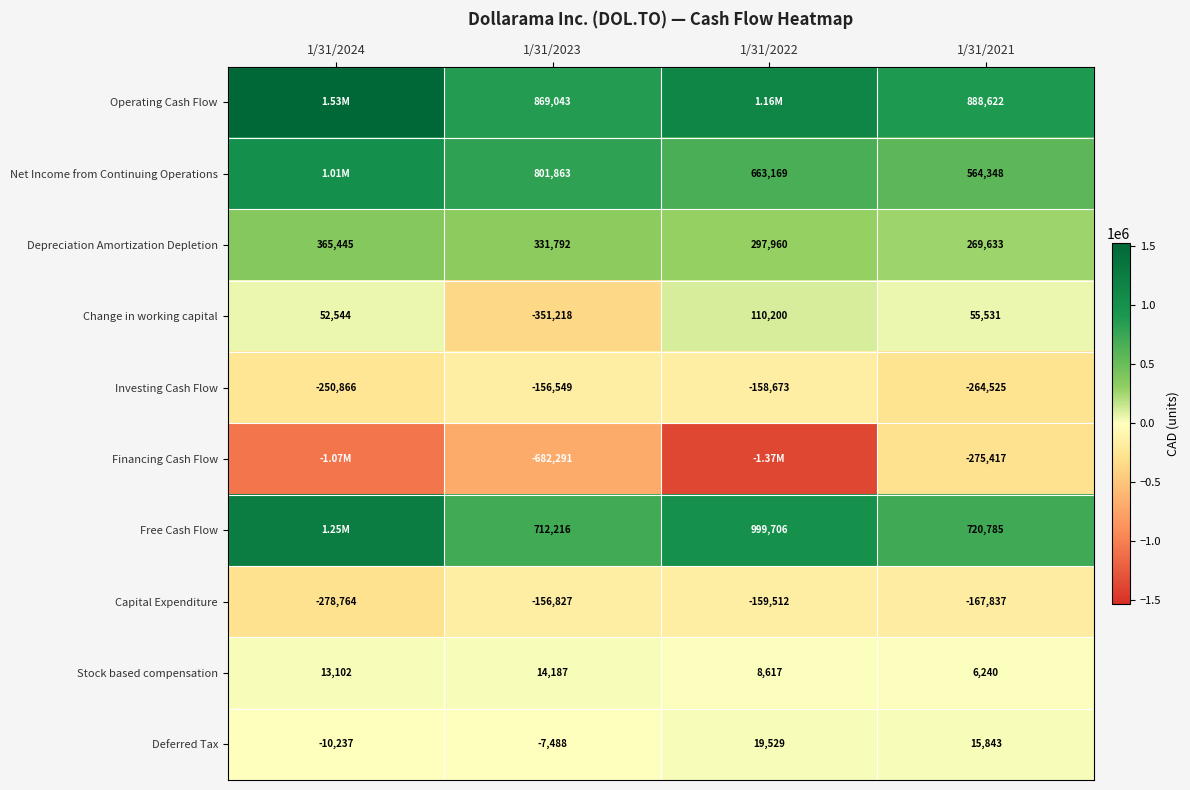

What is the sum of all Depreciation Amortization Depletion values?

1264830